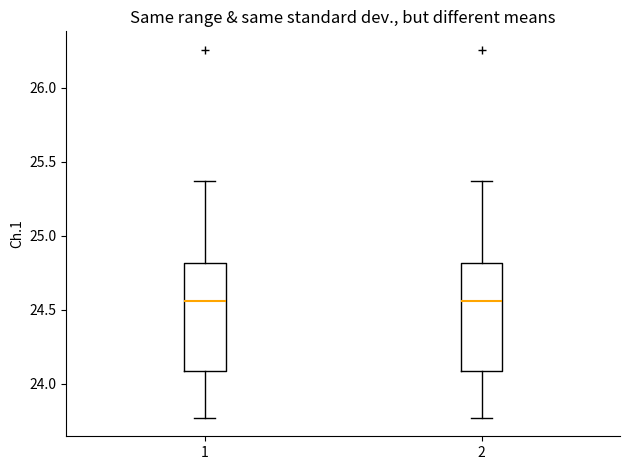

Reading left to right, read every box against the y-axis: the position of its median line, the range the box covers, and the ends of its whiskers. The values are not printed on the chart, so give them approximately, as read against the axis.

1: median 24.55, box 24.10 to 24.80, whiskers 23.75 to 25.35
2: median 24.55, box 24.10 to 24.80, whiskers 23.75 to 25.35